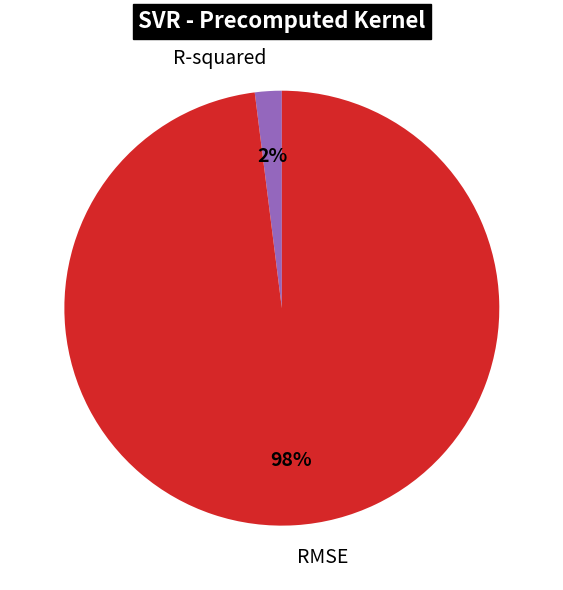

To the nearest percent, what is the difference between the R-squared and RMSE slice percentages?

96%